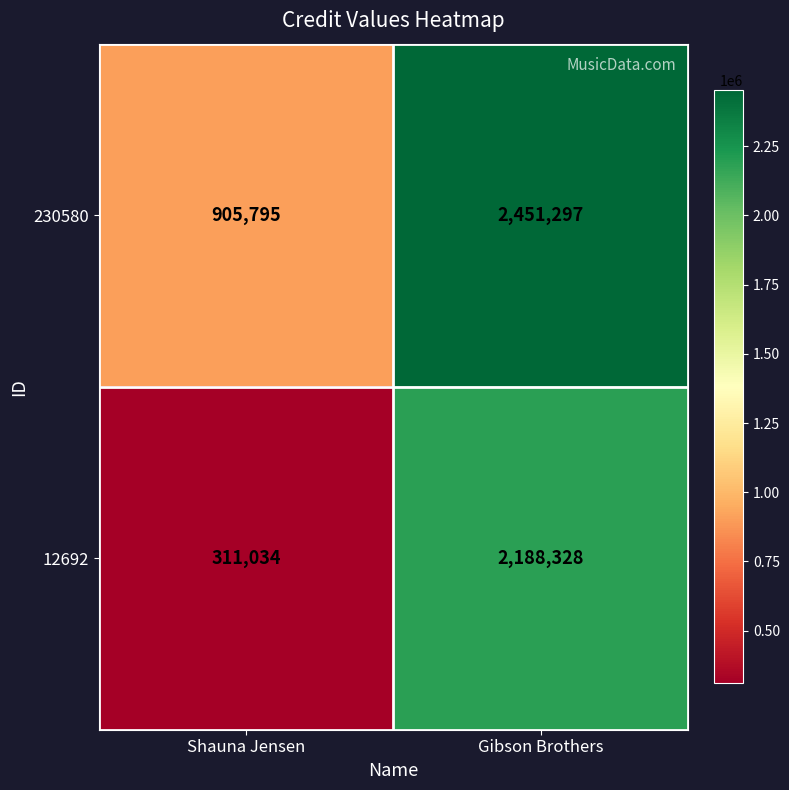

What is the difference between the maximum and minimum values in the 230580 series?

1545502